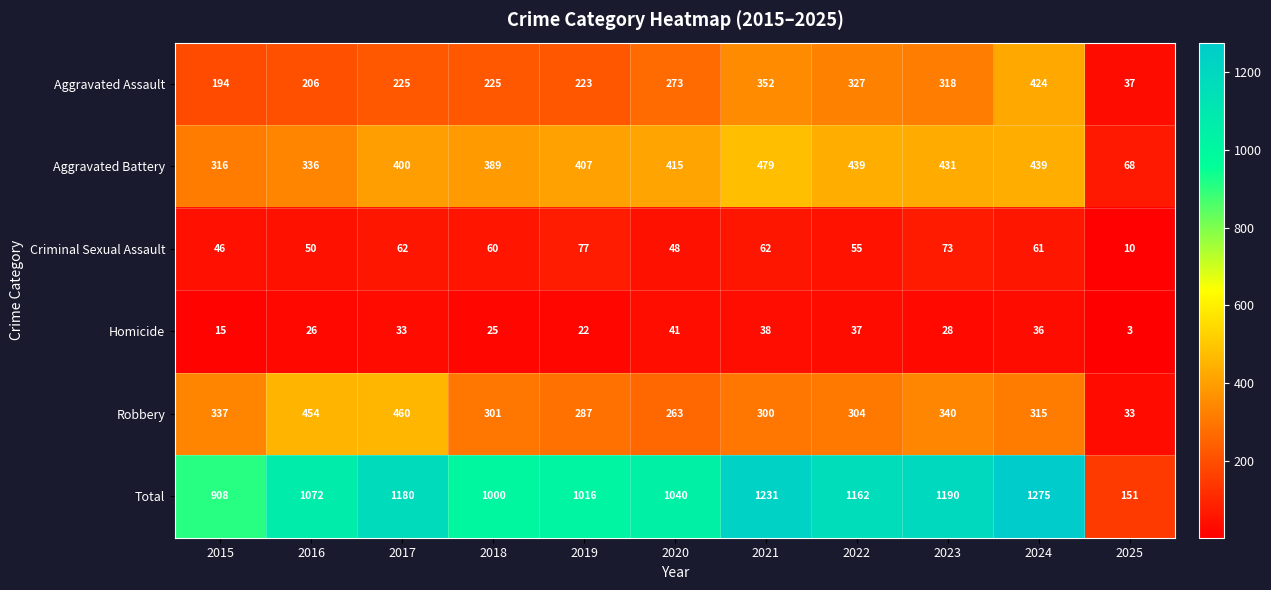

What is the maximum value shown in the chart?

1275